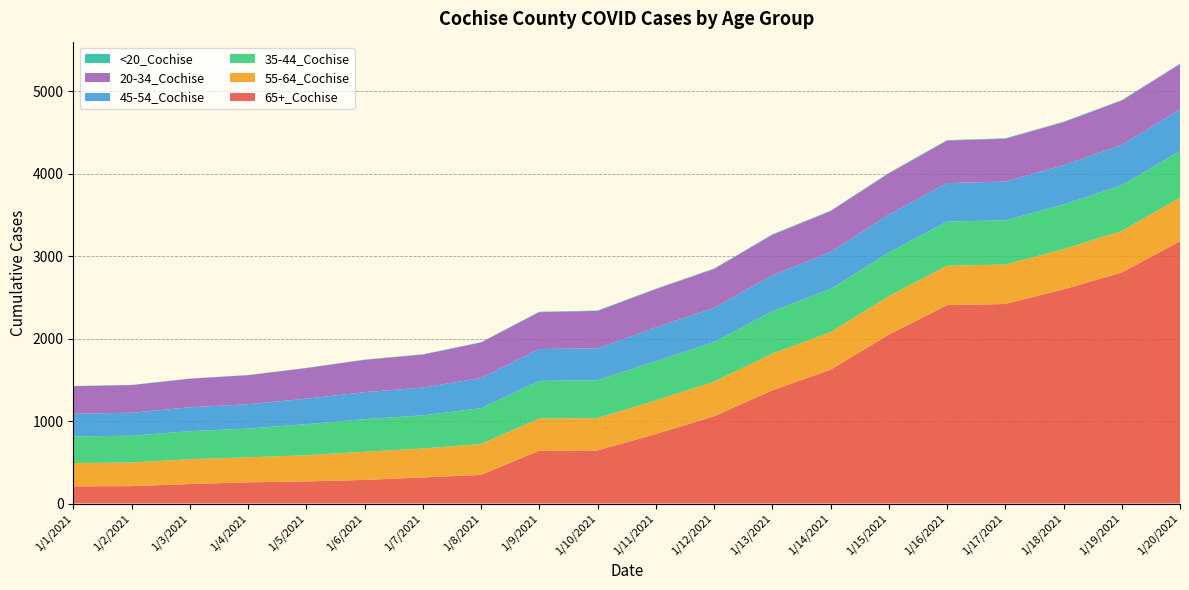

Reading left to right, transcribe all the data shown in this chart.

55-64_Cochise: 283	286	301	303	318	342	351	374	390	392	409	419	445	456	466	478	479	488	504	528
65+_Cochise: 208	211	236	257	268	286	316	347	641	644	842	1058	1372	1622	2048	2405	2419	2596	2801	3180
35-44_Cochise: 322	325	340	349	376	395	402	435	456	460	475	481	514	522	529	535	536	541	553	568
45-54_Cochise: 276	279	290	295	309	327	337	366	386	386	408	414	436	449	459	467	470	477	489	504
20-34_Cochise: 334	335	346	352	371	392	400	430	447	453	465	471	490	495	500	515	518	521	538	547
<20_Cochise: 2	2	2	2	2	3	3	4	5	5	5	6	6	6	6	6	6	6	6	6